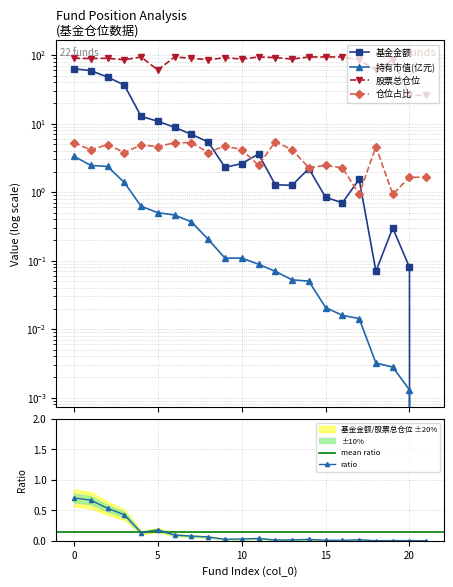

In 股票总仓位, how many points are higher than both neighbors (excluding endpoints)?

7